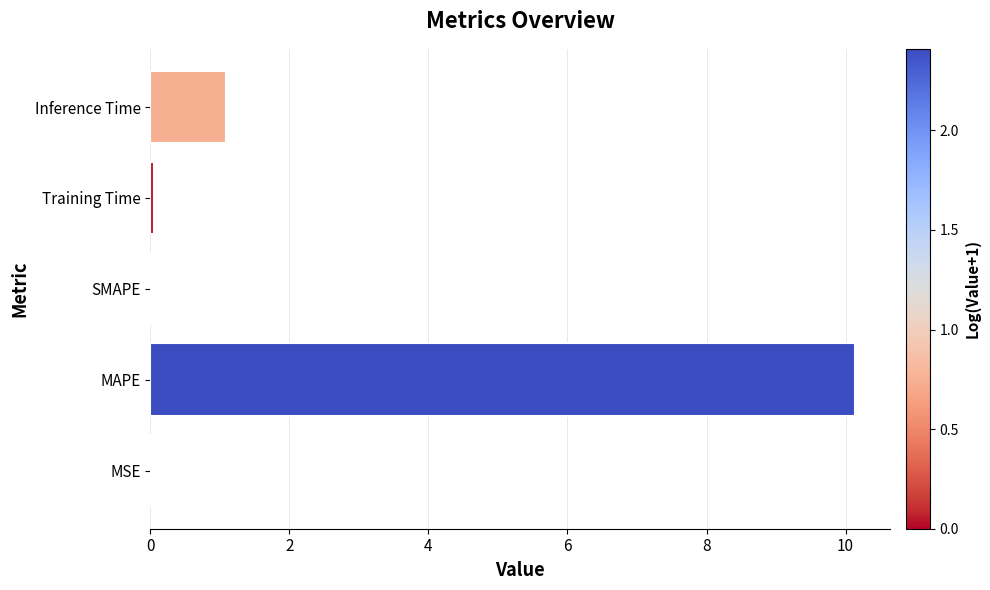

What is the sum of all values?

11.3